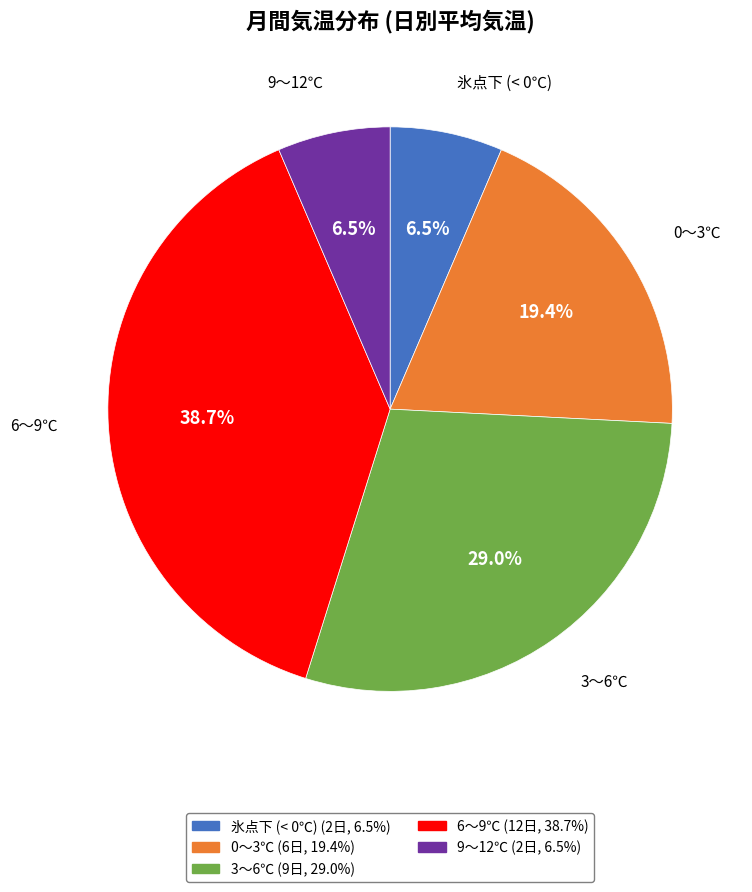

Is there a majority slice in this chart?

No